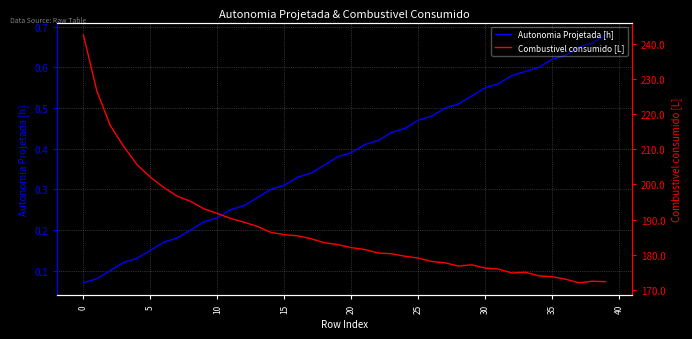

The Combustivel consumido [L] series shows 98.4 at 36. True or false?

False